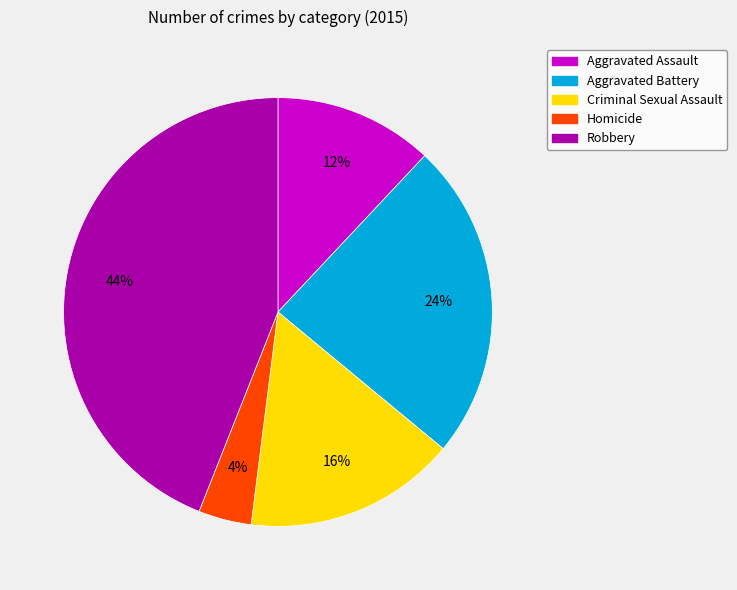

To the nearest percent, what portion does Robbery represent?

44%